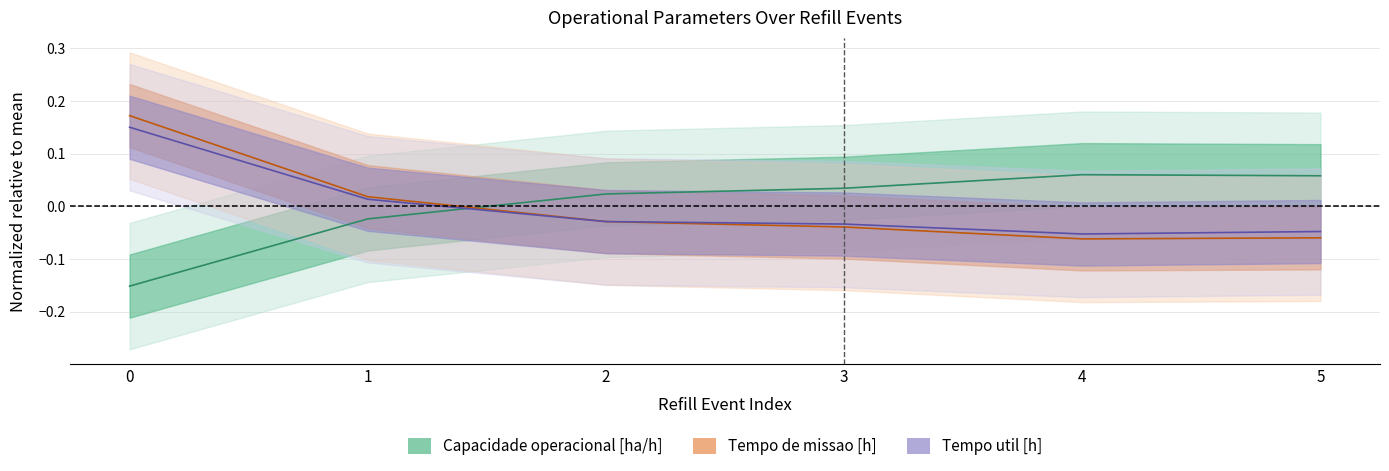

At 3, list the series in order from largest to smallest.

Capacidade operacional [ha/h], Tempo util [h], Tempo de missao [h]